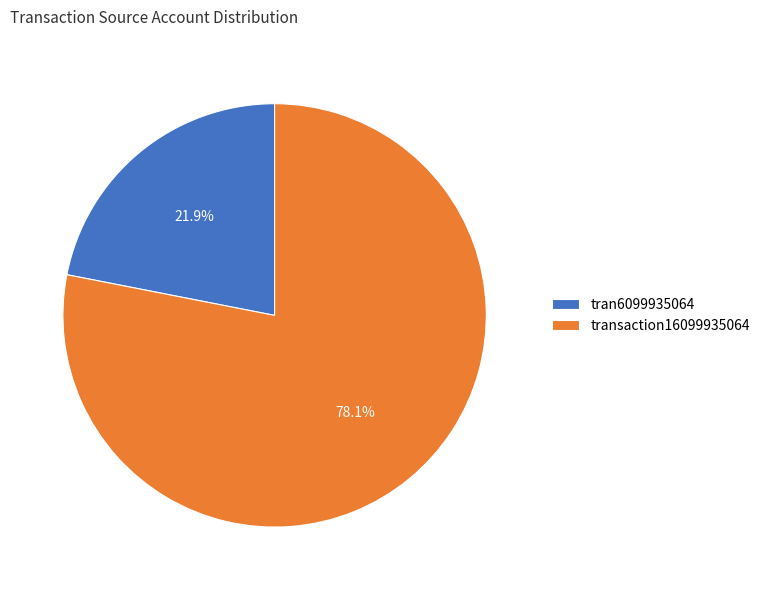

How many segments does this pie chart have?

2